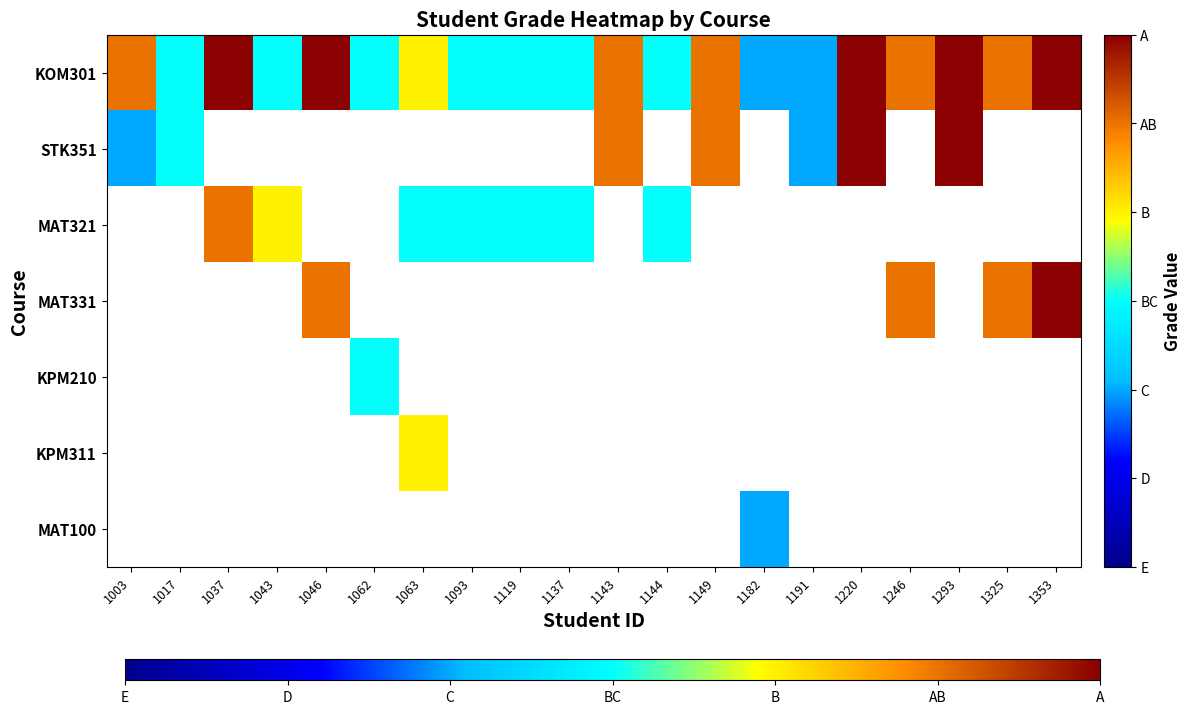

Where is KOM301 nearest to the value 2?

1063